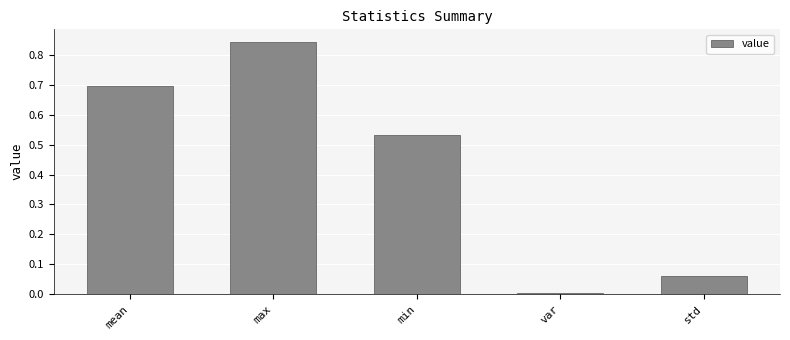

What position from the left is var?

4